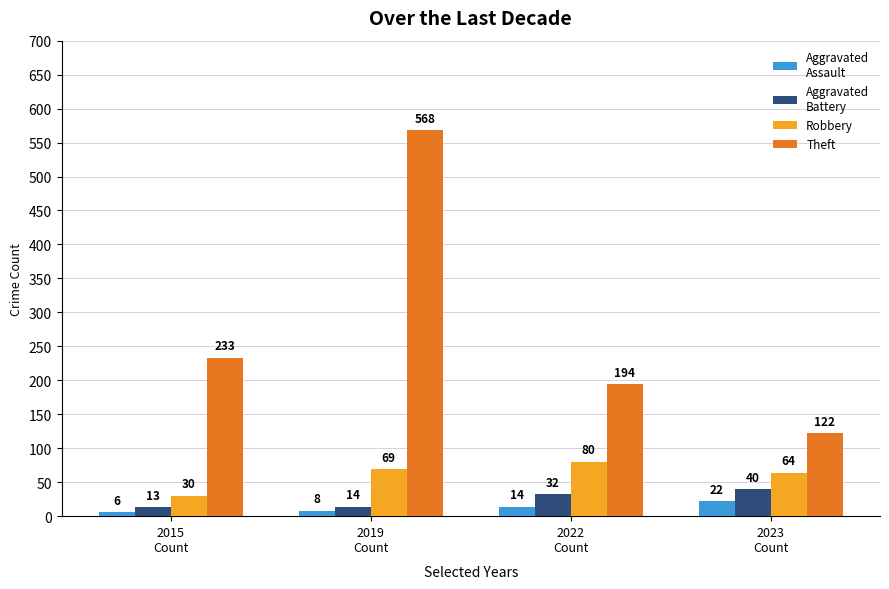

What is the smallest value displayed?

6